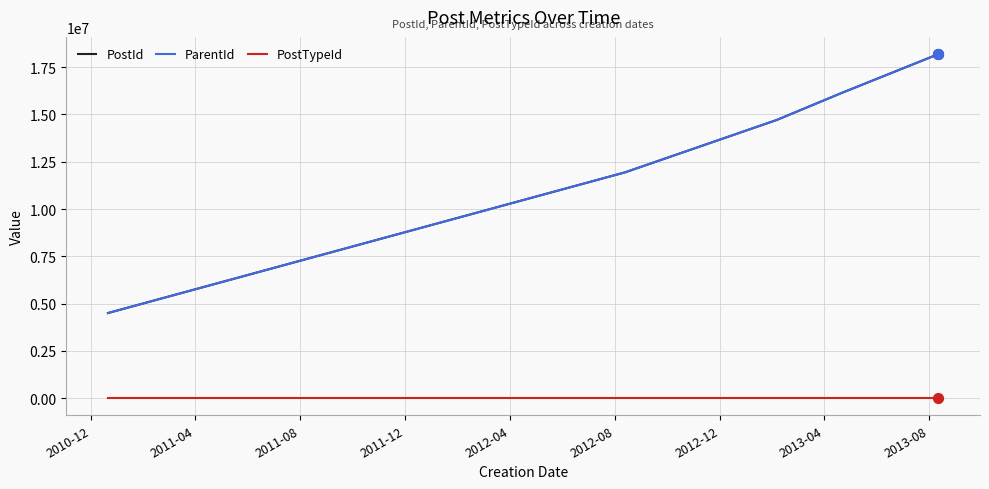

Which series has the largest range (max minus min)?

ParentId